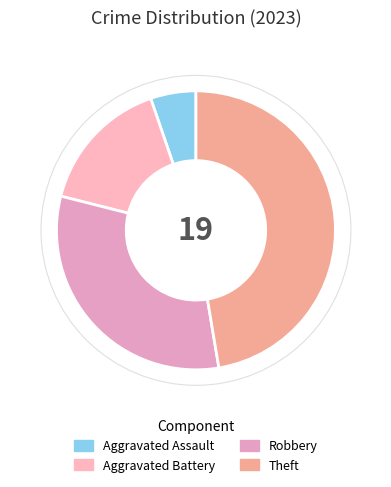

Count the number of slices in the pie.

4